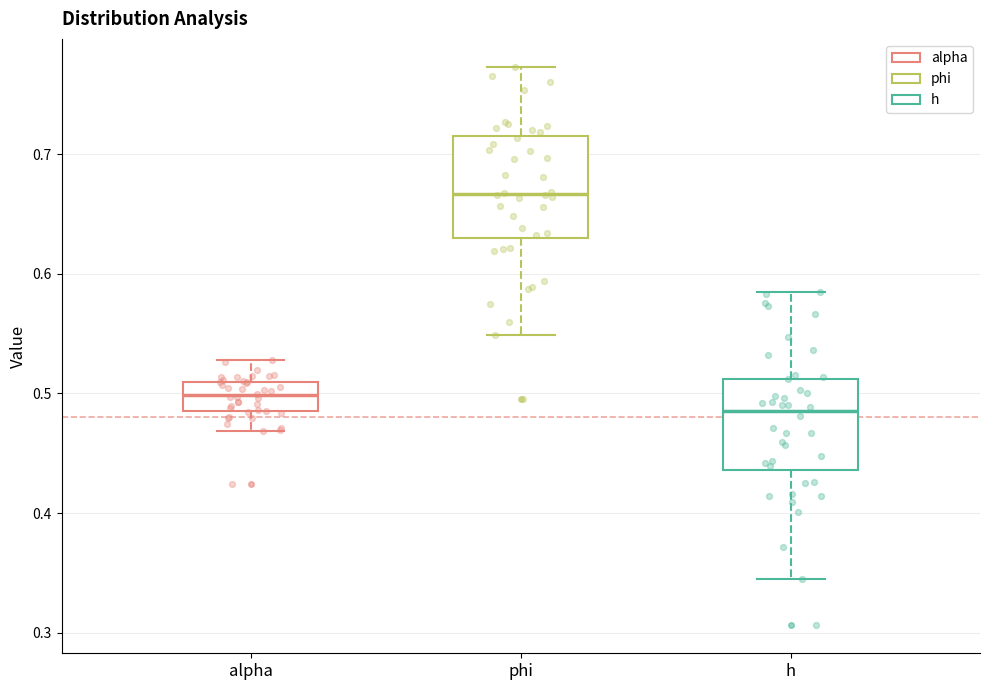

Which box has the highest median line?

phi